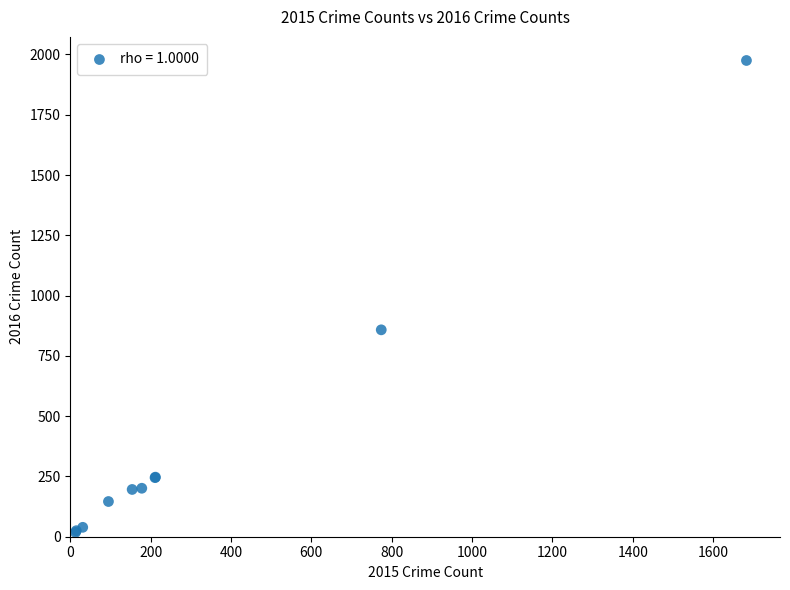

What Y value in the scatter plot is closest to 996?

858